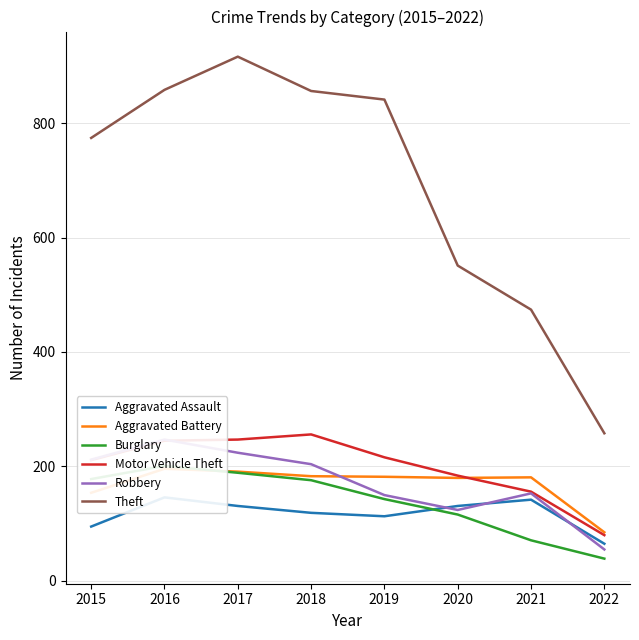

How many lines are shown in the chart?

6